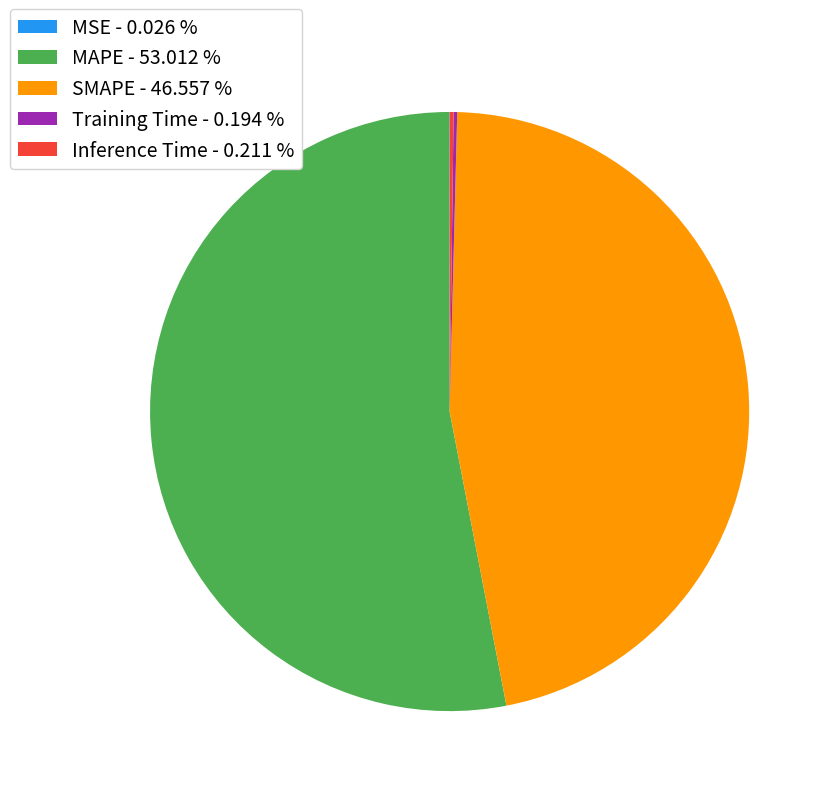

Does MAPE - 53.012 % represent more than half of the total?

Yes